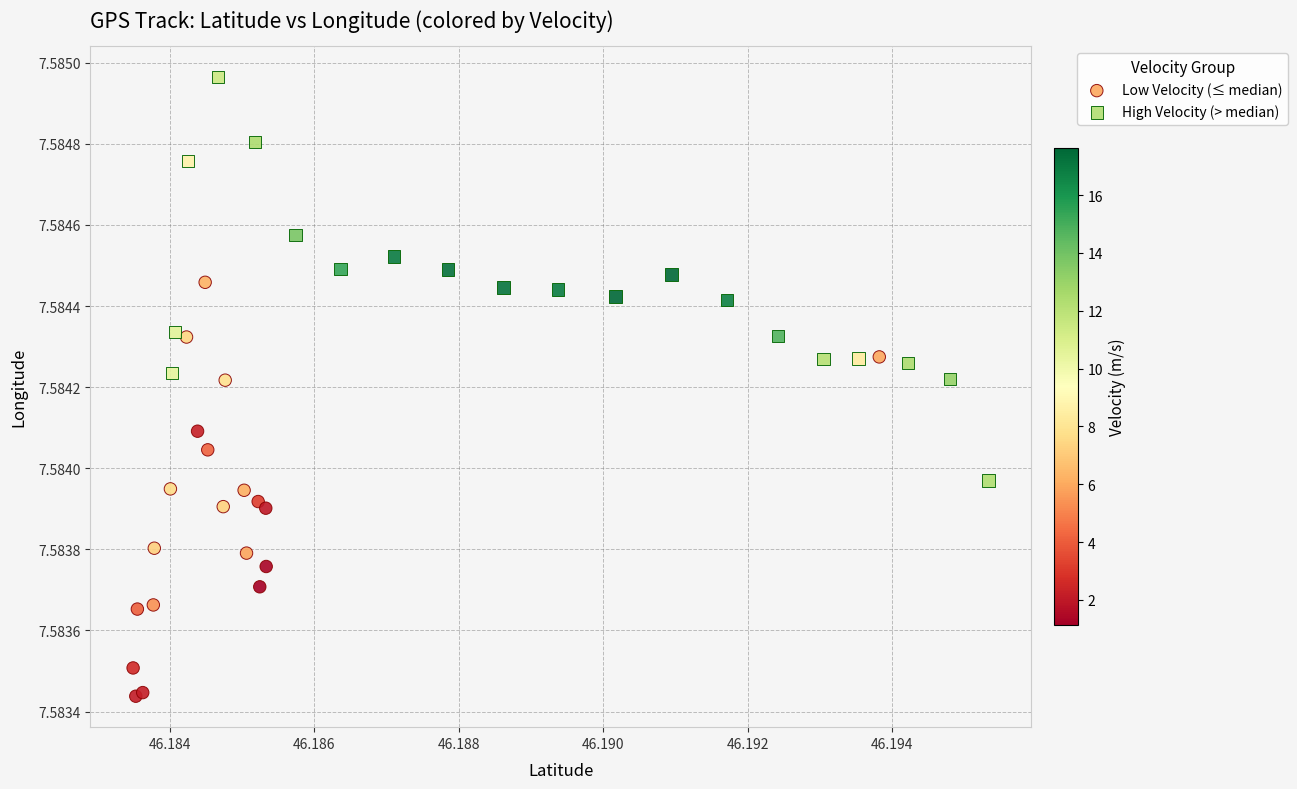

Which series contains the highest Y value?

High Velocity (> median)